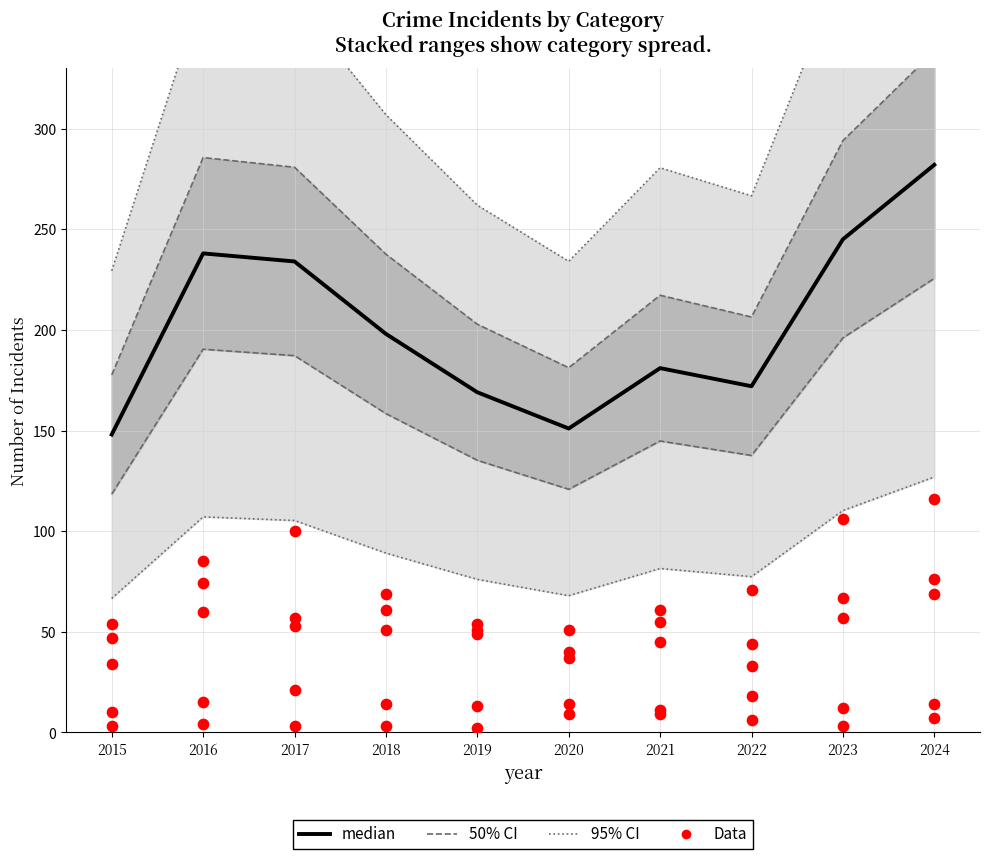

Which series has the largest total across all categories?

median